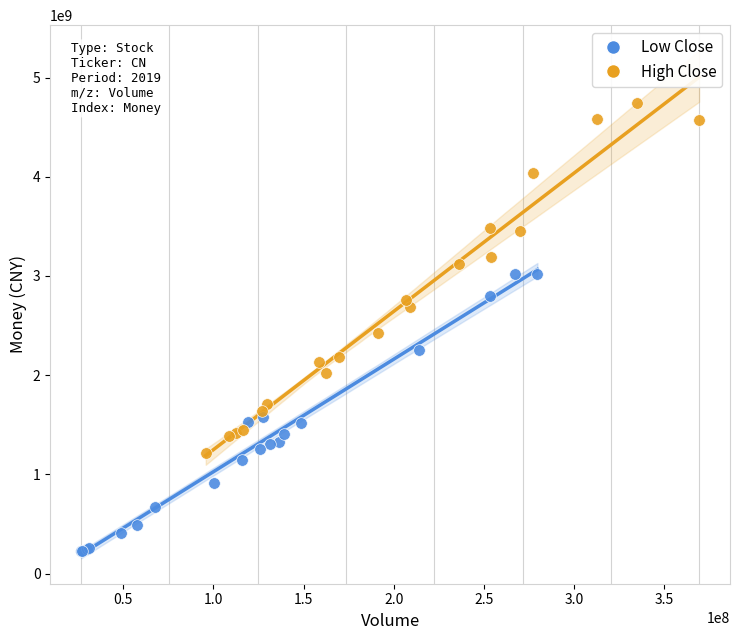

Which series has the largest Y range (max minus min)?

High Close